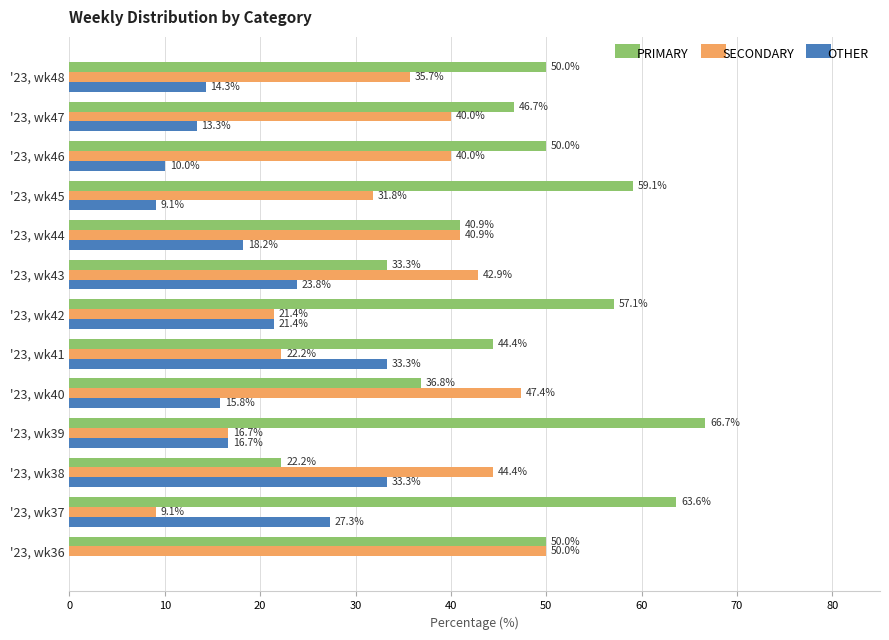

What is the total value across all series at '23, wk36?

100.0